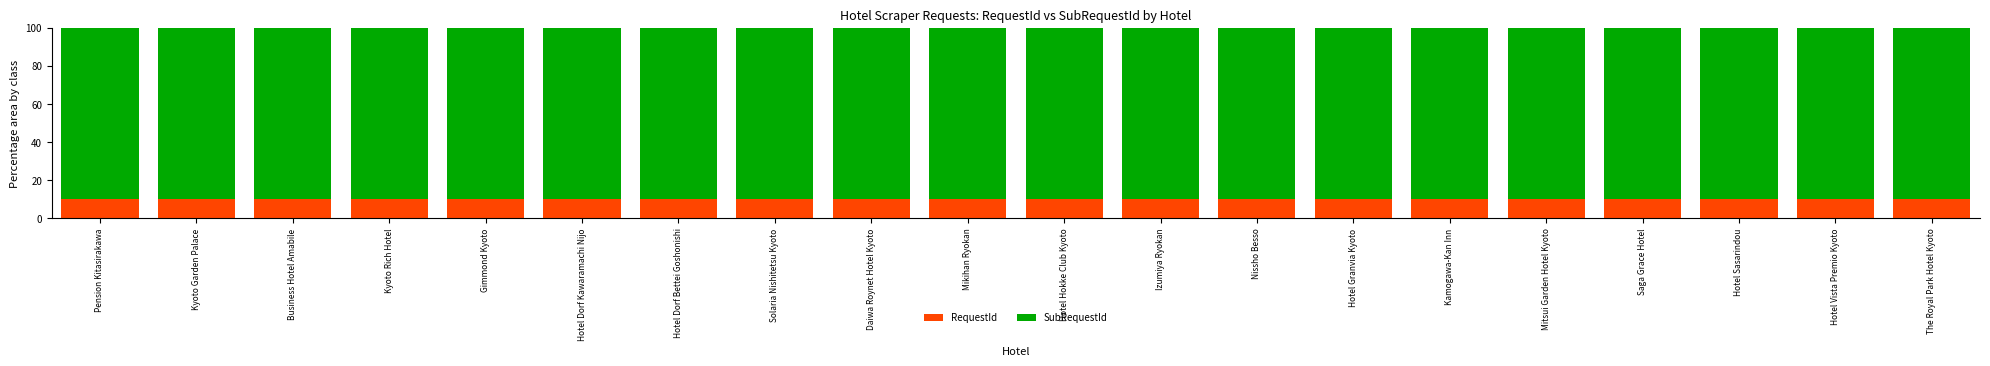

What is the total value across all series at Izumiya Ryokan?

100.0